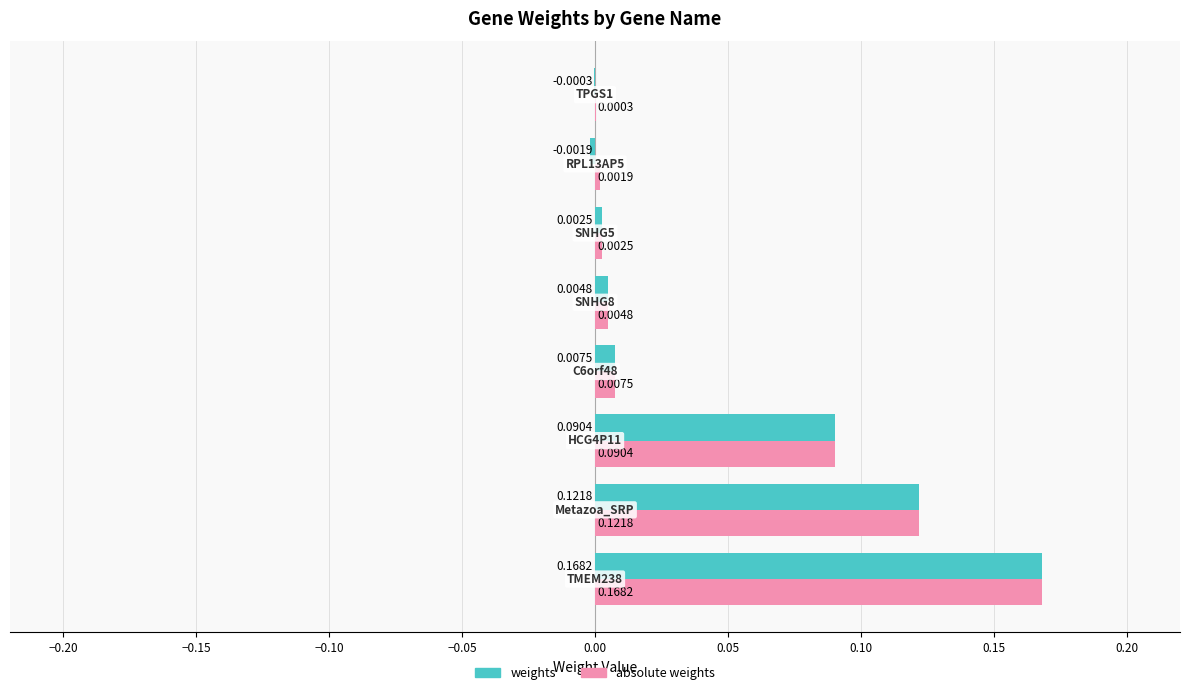

What is the sum of all weights values?

0.4